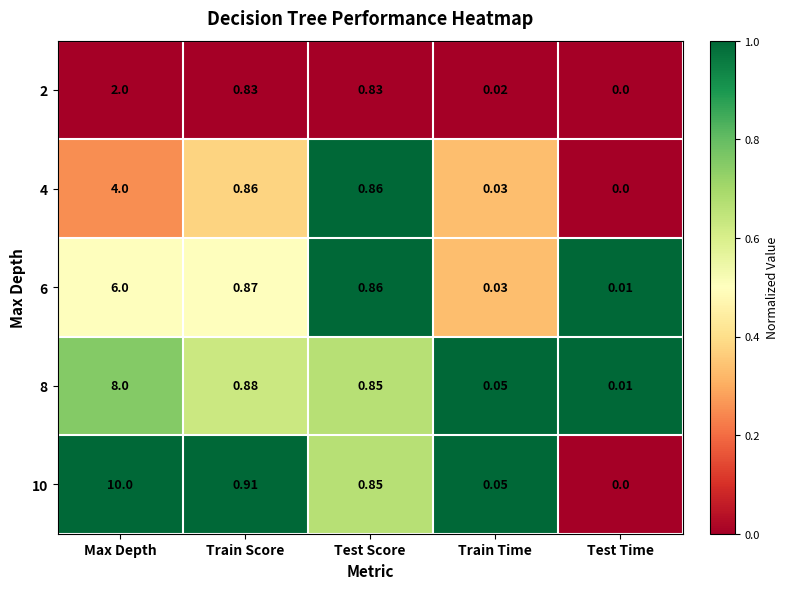

Which label corresponds to the smallest value in the chart?

Test Time